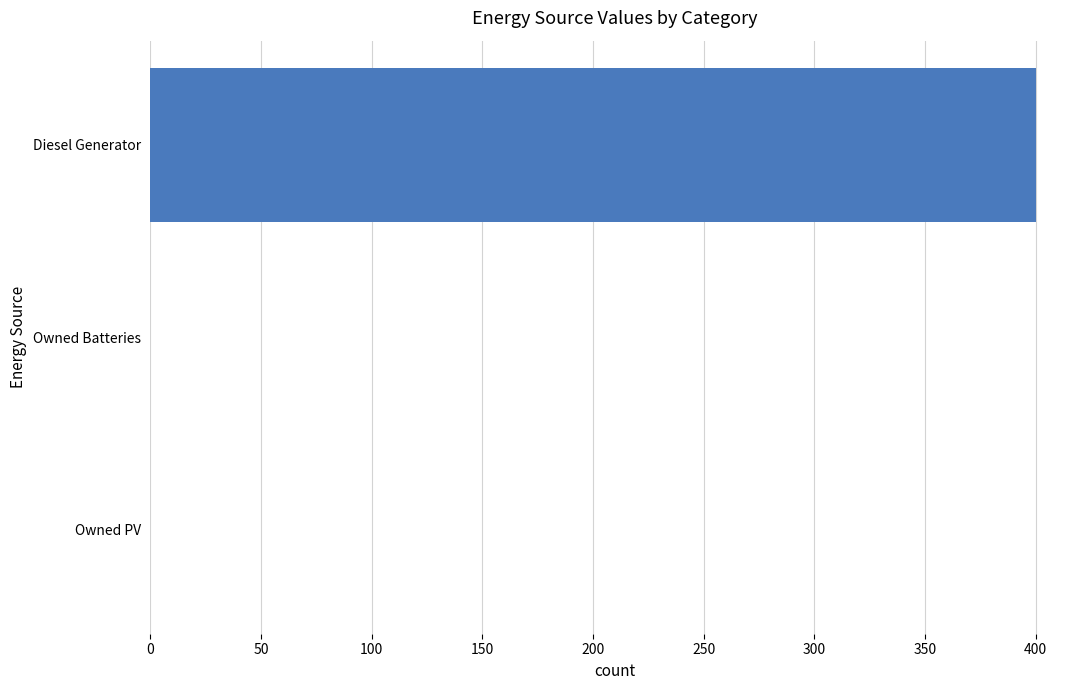

The value at Diesel Generator is 577. True or false?

False